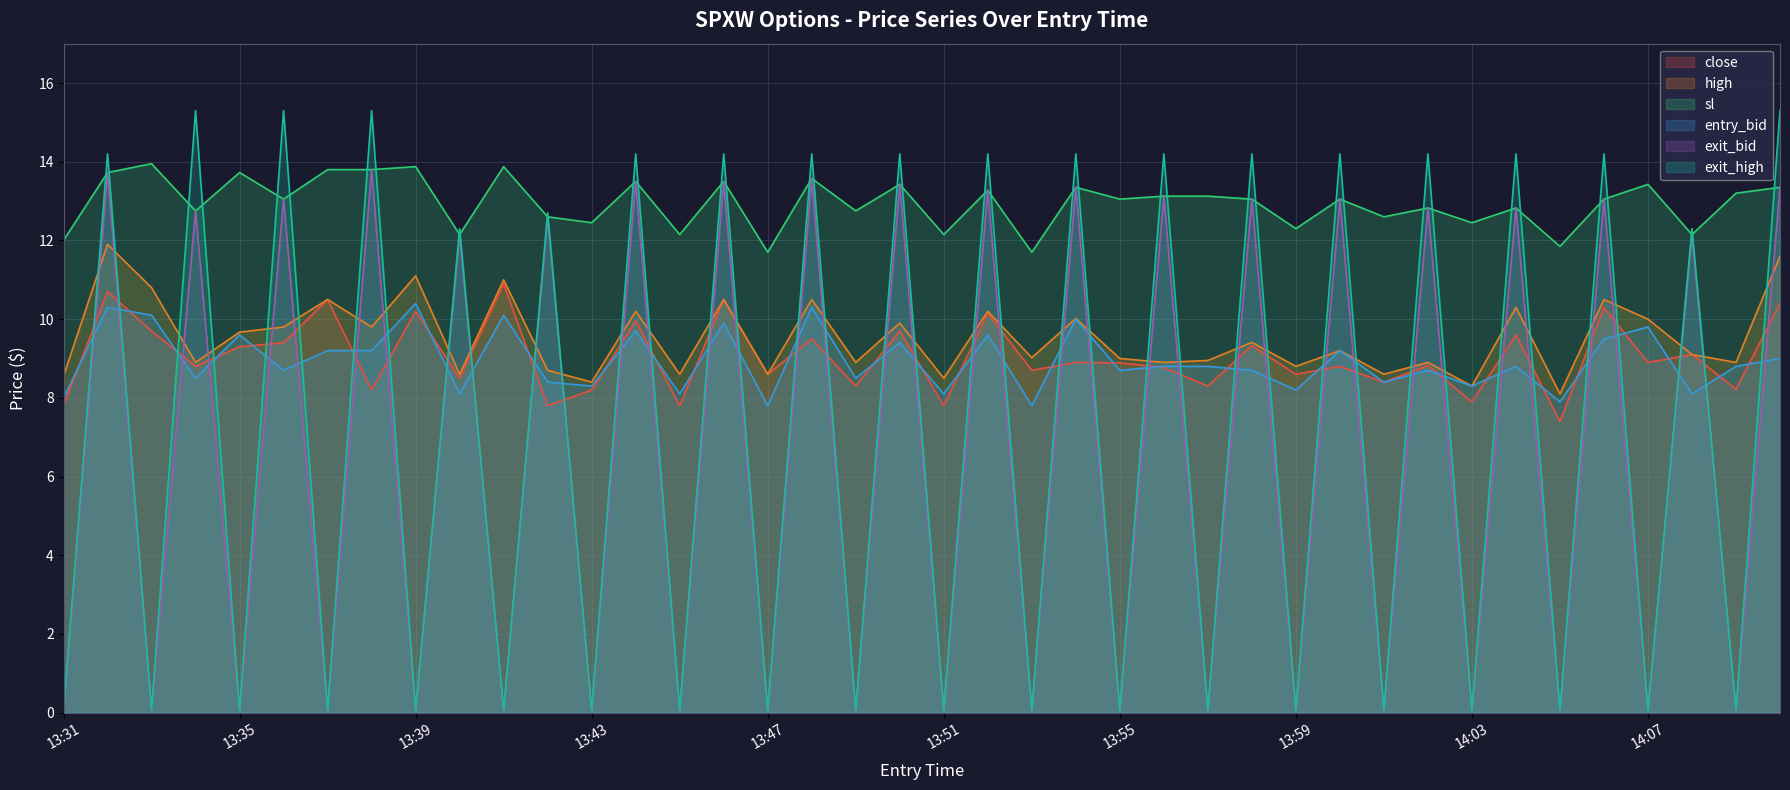

Which series has the largest total across all categories?

sl